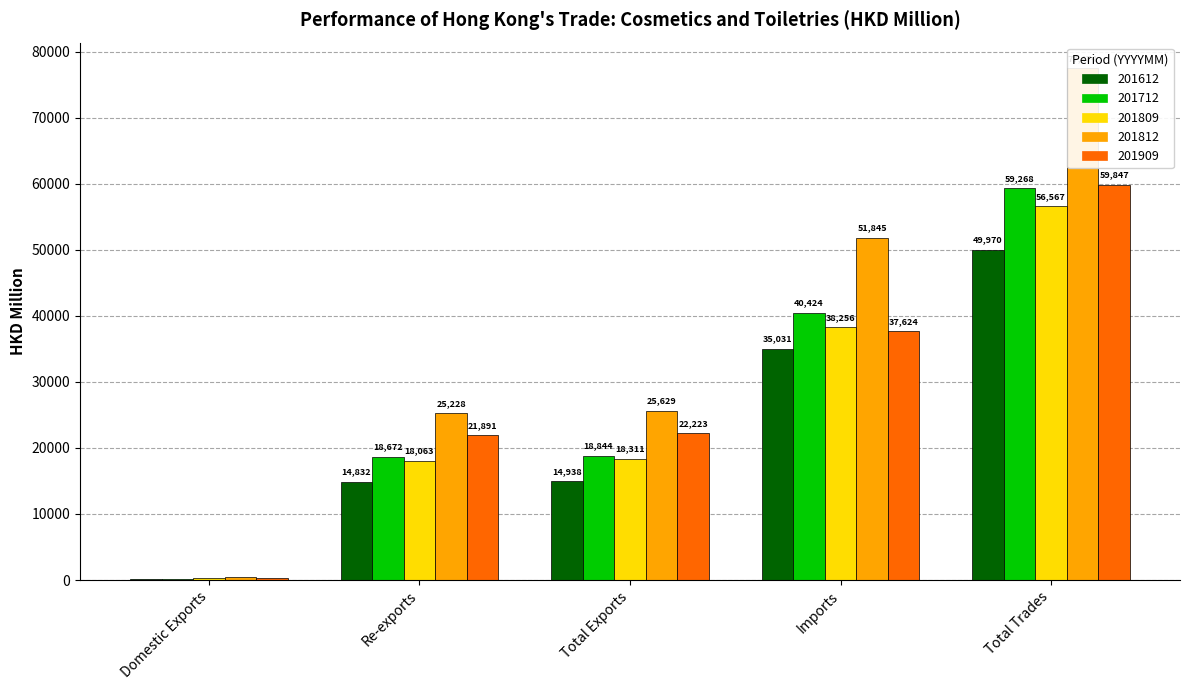

How many groups of bars are there?

5